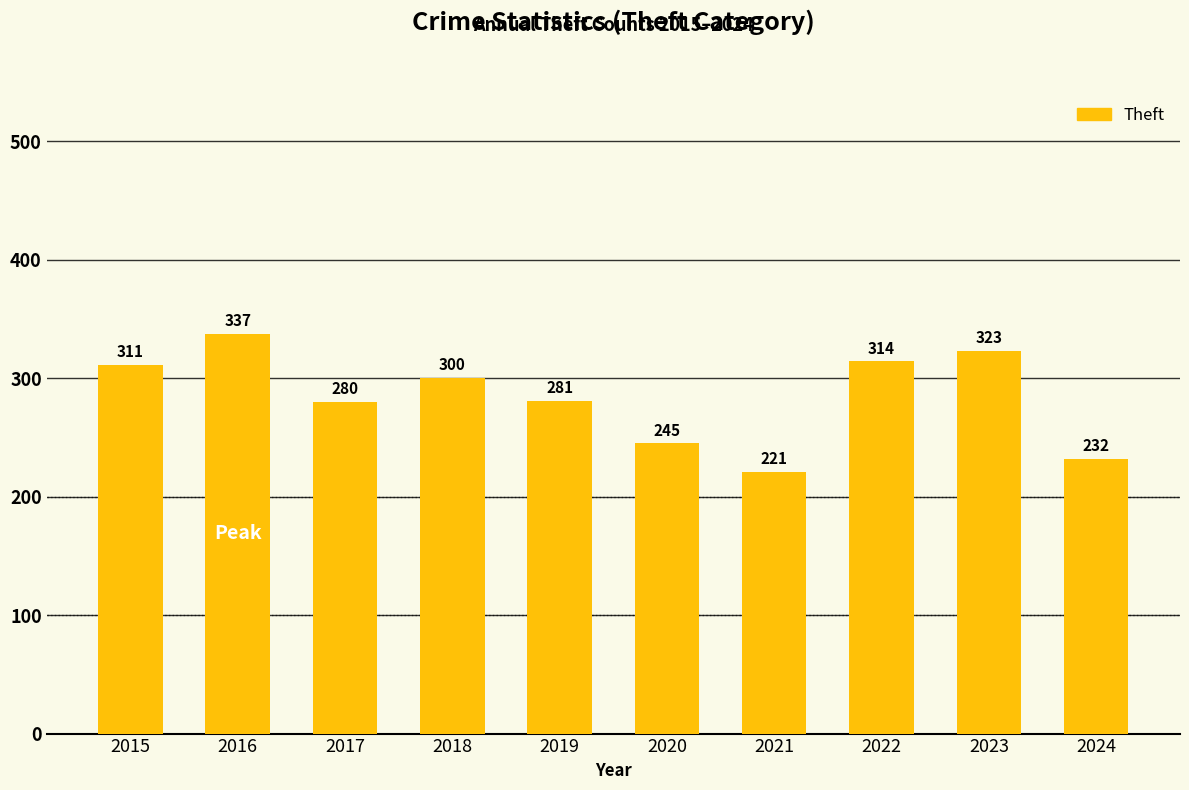

List the labels in order of value, smallest first.

2021, 2024, 2020, 2017, 2019, 2018, 2015, 2022, 2023, 2016